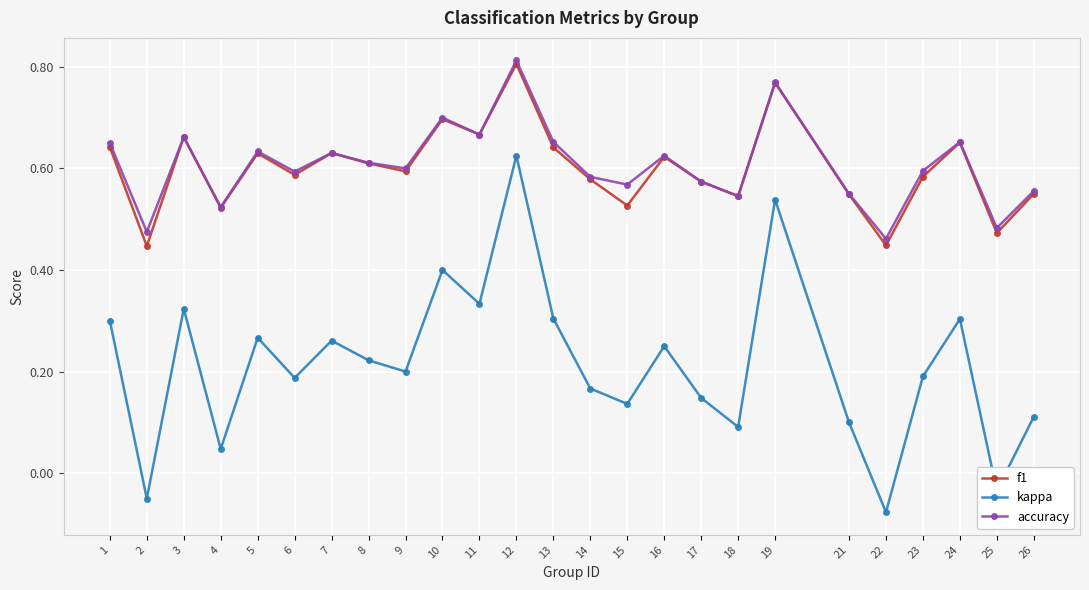

Which category has the lowest value in the kappa series?

22